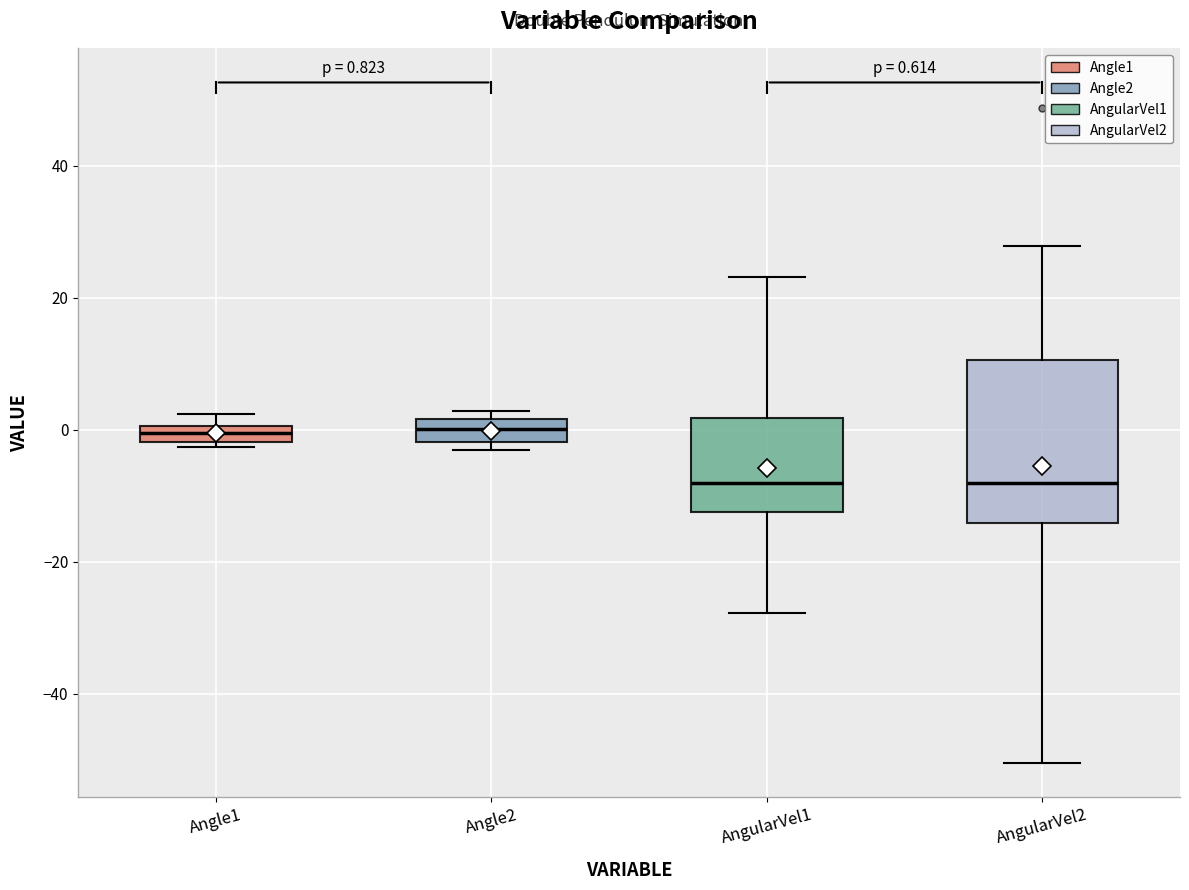

Which box is the tallest, from its lower edge to its upper edge?

AngularVel2